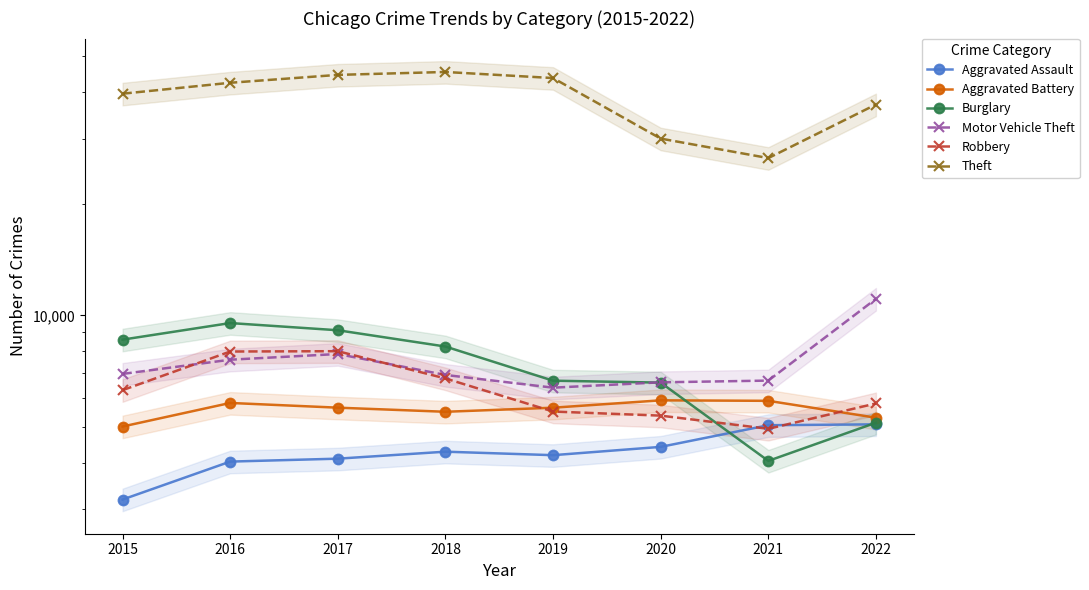

At which category is the sum across all series the highest?

2017